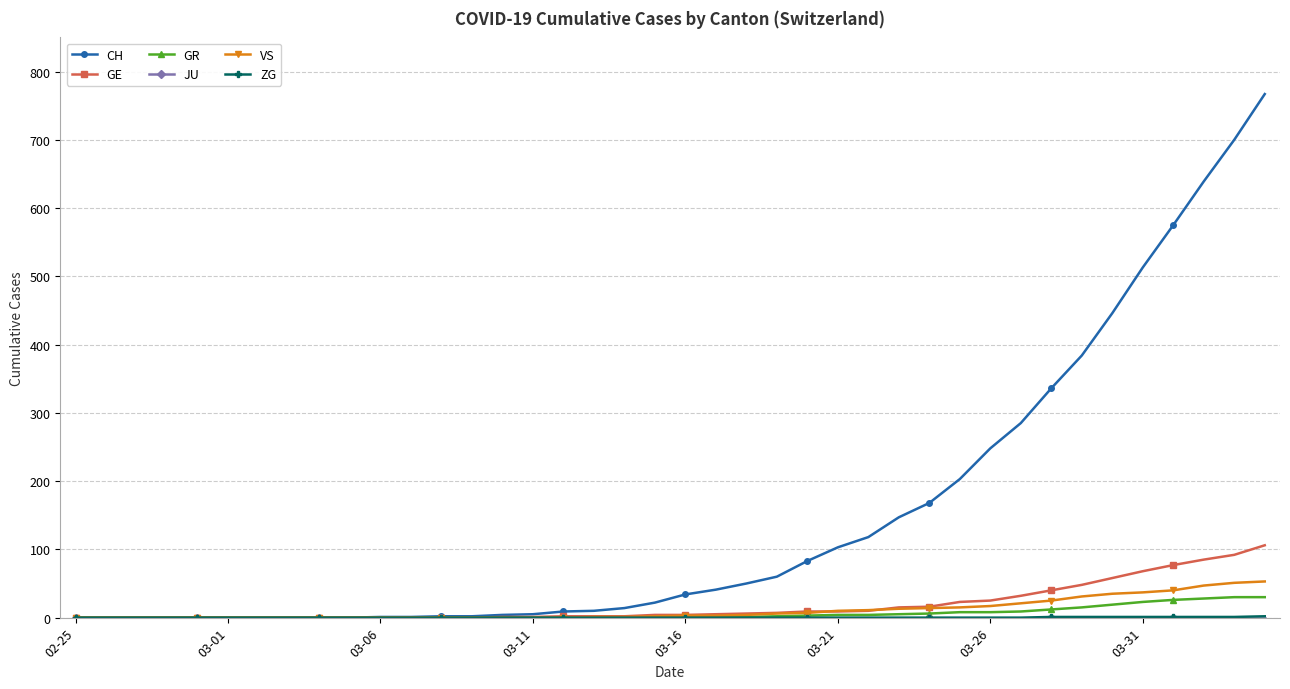

How many lines are shown in the chart?

6